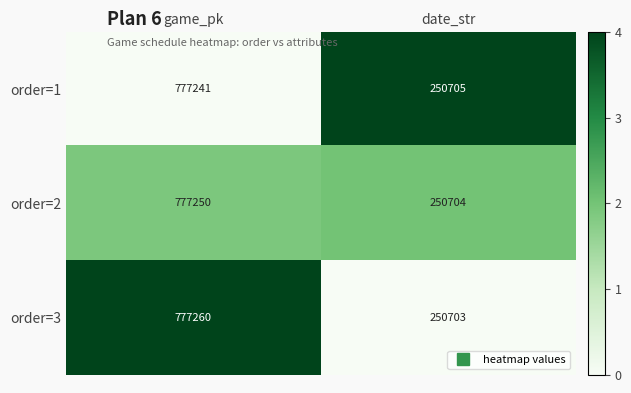

The order=1 series shows 777241 at game_pk. True or false?

True